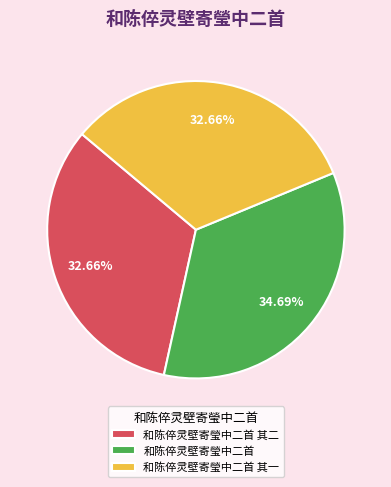

True or false: 和陈倅灵壁寄瑩中二首 accounts for 35% of the total.

True